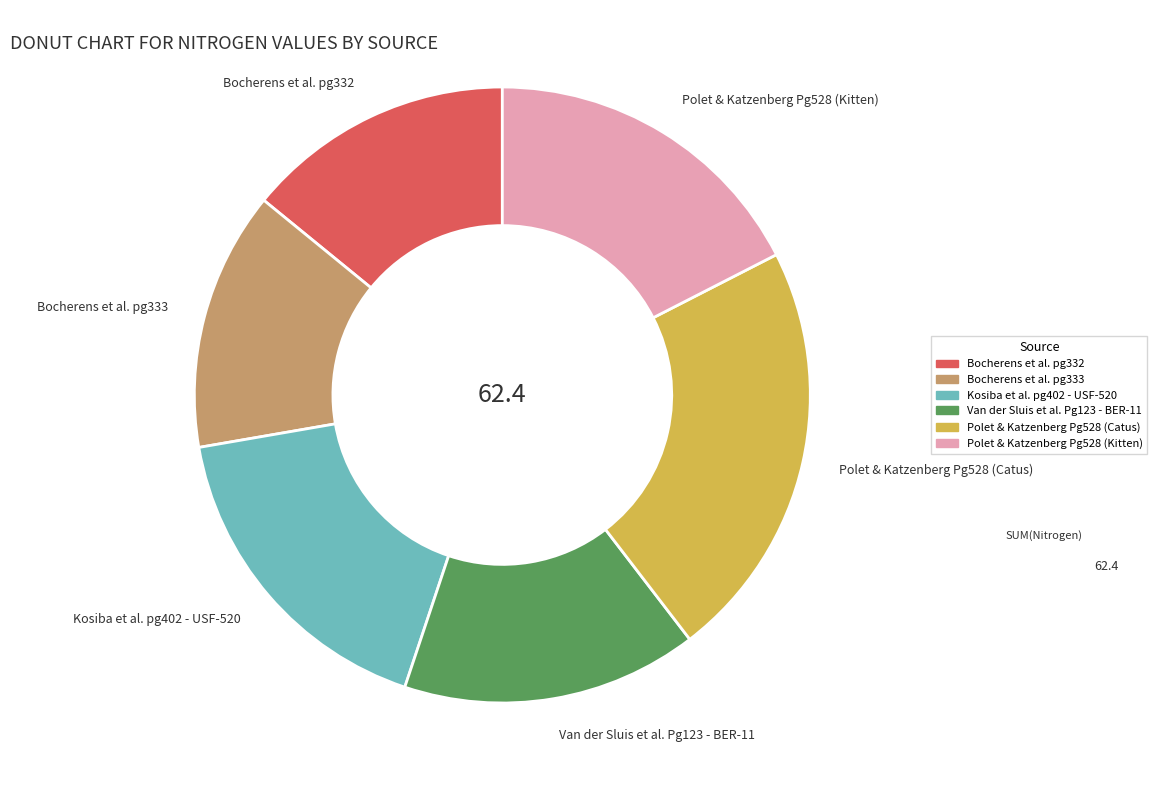

What is the largest slice in the pie chart?

Polet & Katzenberg Pg528 (Catus)